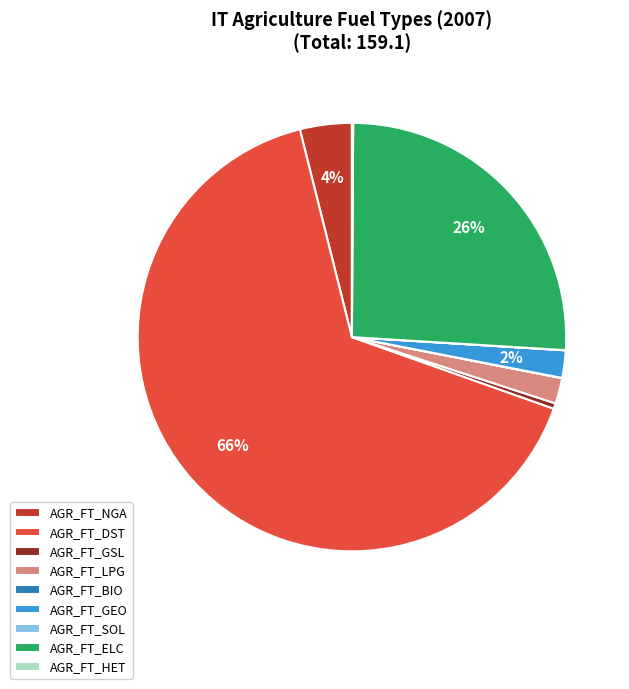

True or false: AGR_FT_GEO accounts for 2% of the total.

True